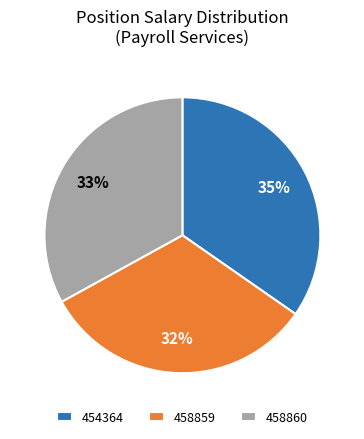

To the nearest percent, what percentage of the pie is 458860?

33%